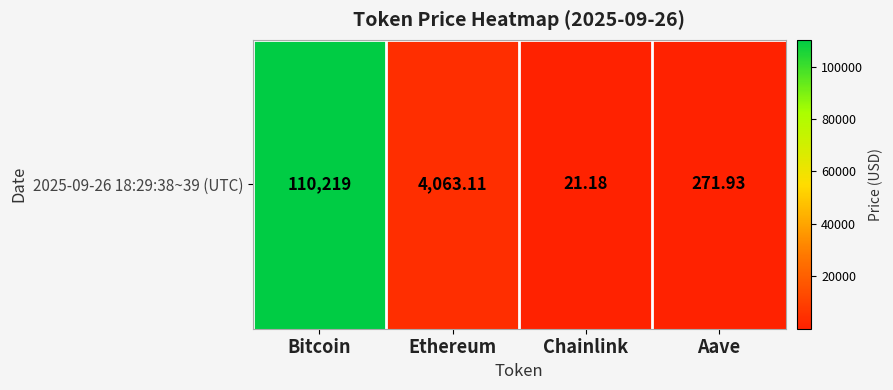

The chart shows a value of 110219.0 at Bitcoin. True or false?

True